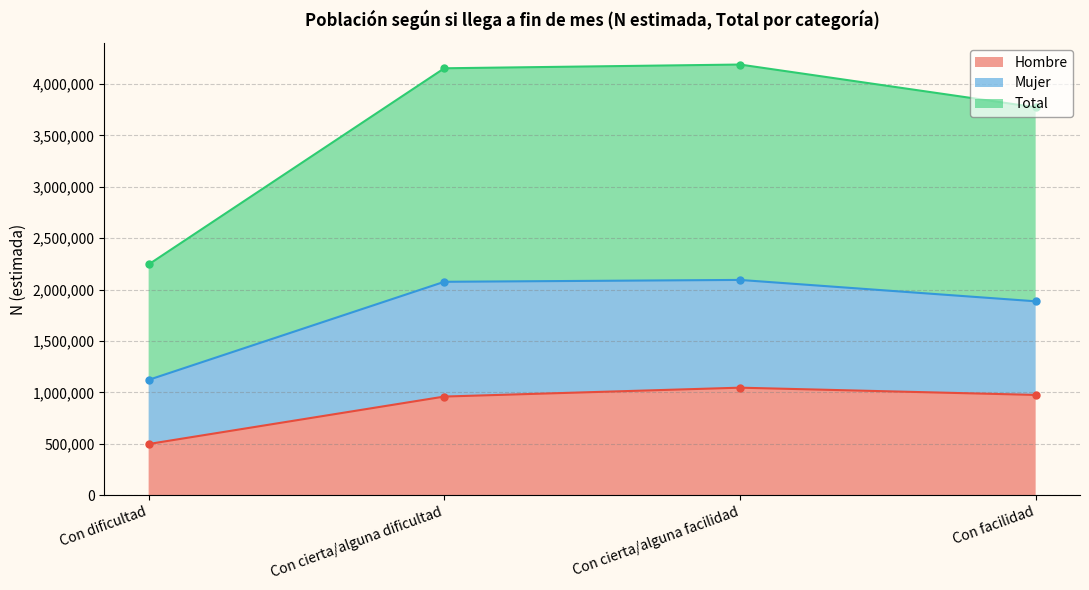

True or false: Hombre (N estimada) has more than 0 points higher than both neighbors.

True